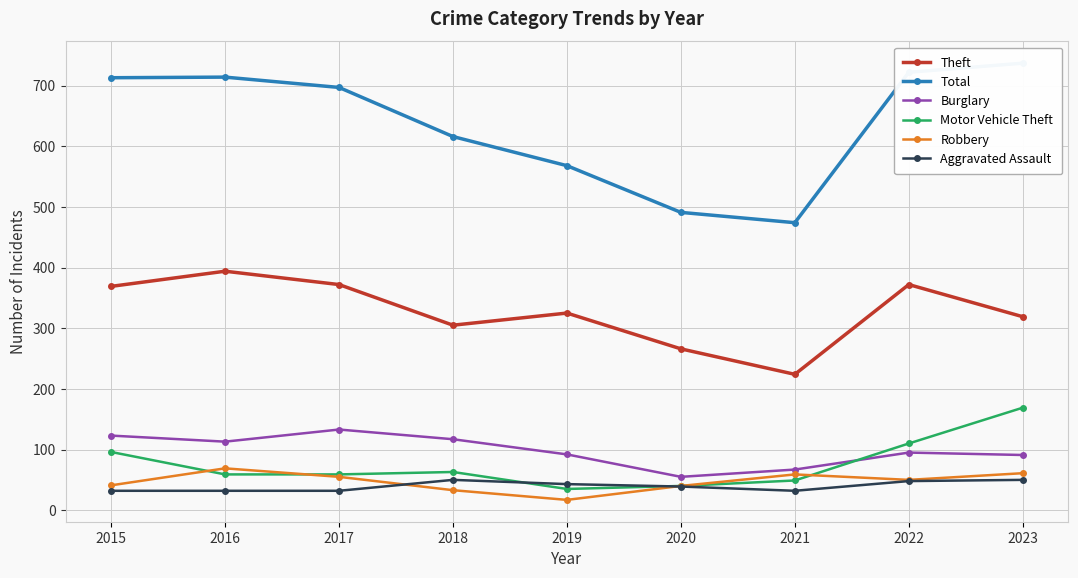

Reading right to left, transcribe all the data shown in this chart.

Theft: 319	372	224	266	325	305	372	394	369
Total: 737	722	474	491	568	616	697	714	713
Burglary: 91	95	67	55	92	117	133	113	123
Motor Vehicle Theft: 169	110	49	40	35	63	59	59	96
Robbery: 61	50	59	40	17	33	55	69	41
Aggravated Assault: 50	48	32	39	43	50	32	32	32